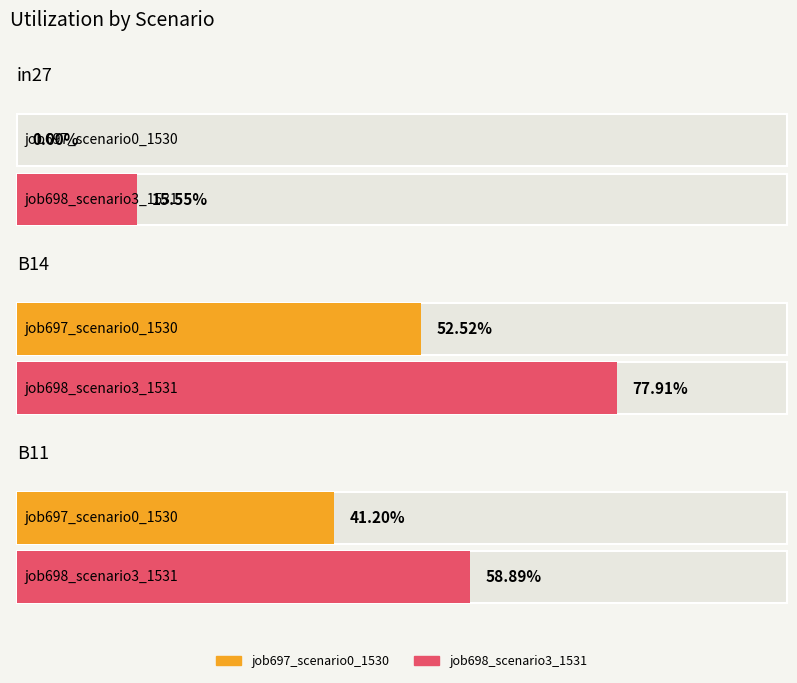

What is the difference between the highest and lowest values at B11?

0.2